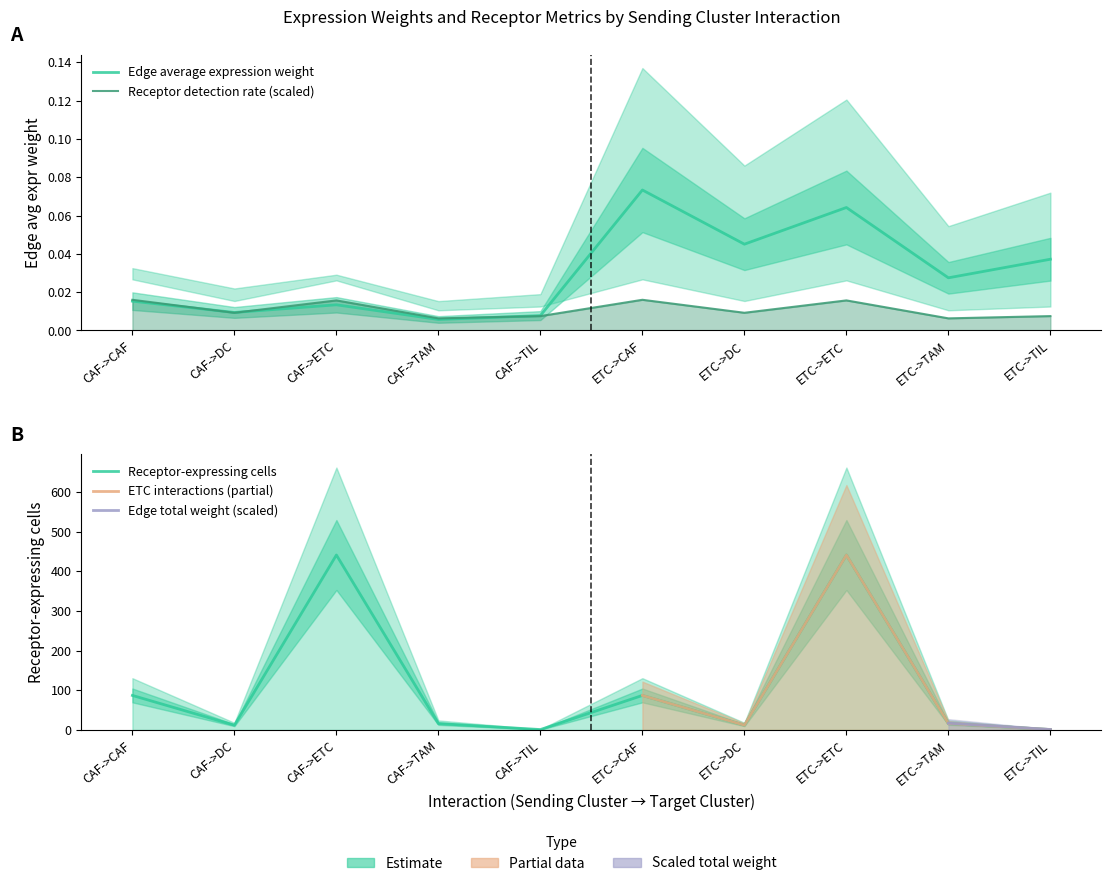

In Edge average expression weight, how many points are lower than both neighbors (excluding endpoints)?

4